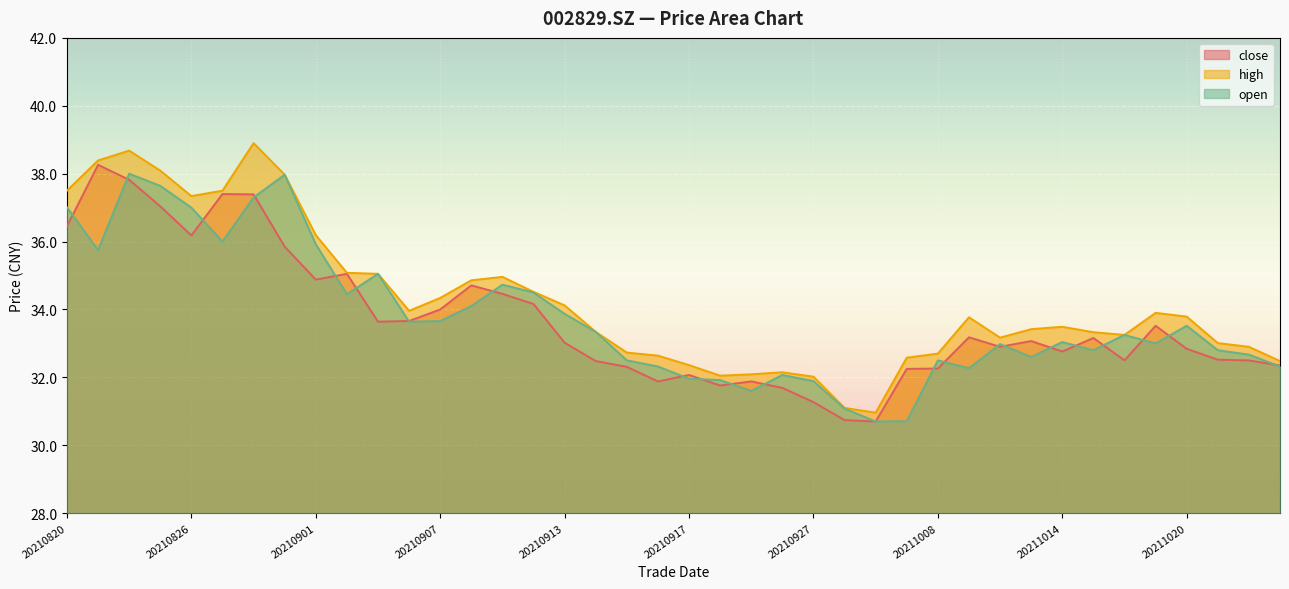

List the series in order of their peak value, highest first.

high, close, open